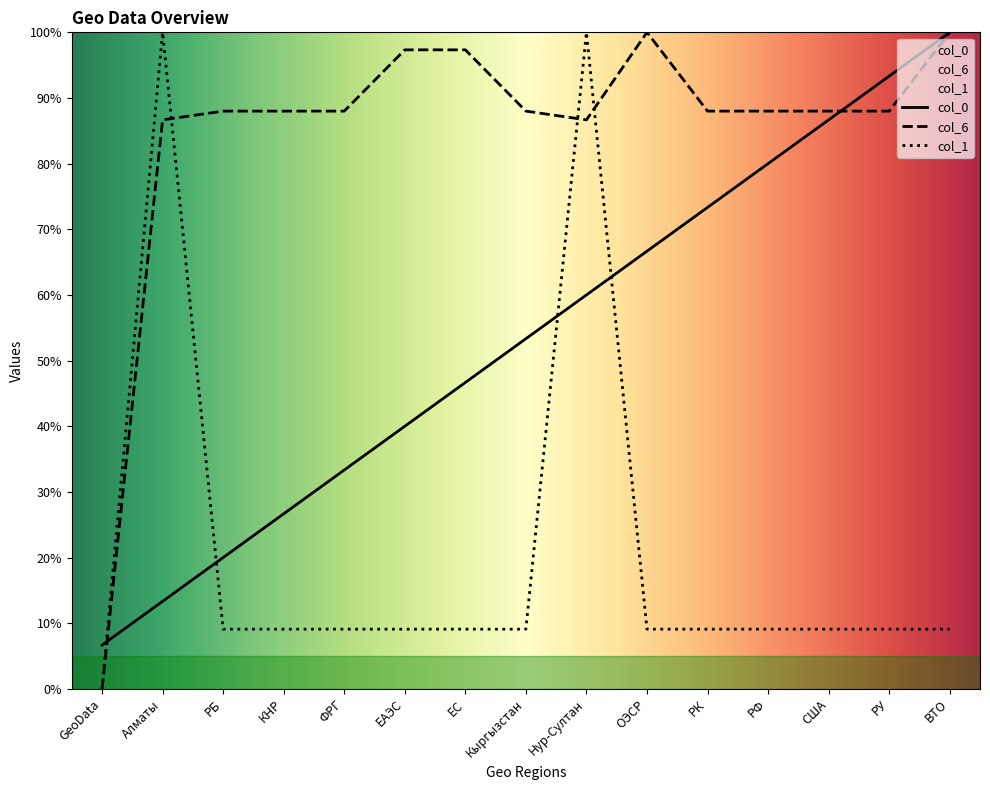

What is the total value across all series at США?

183.8